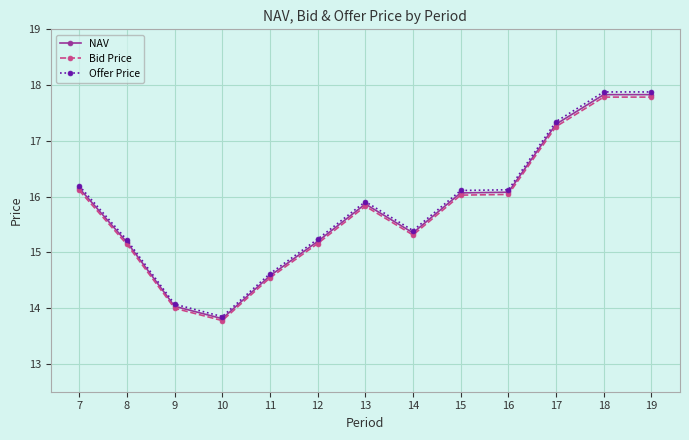

What is the value of the NAV point at the 1st from the left?

16.1